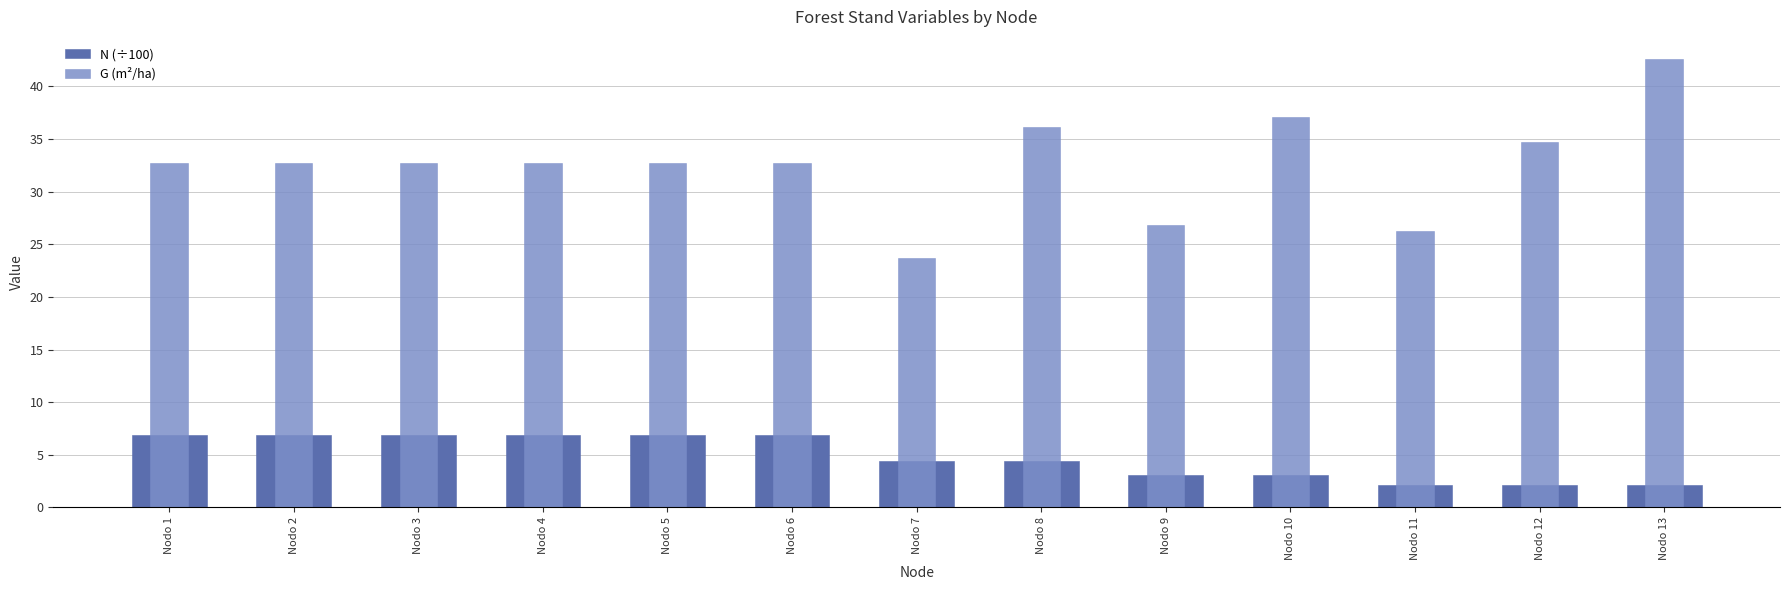

Is the value of N (÷100) at Nodo 7 greater than the value of G (m²/ha) at Nodo 1?

No